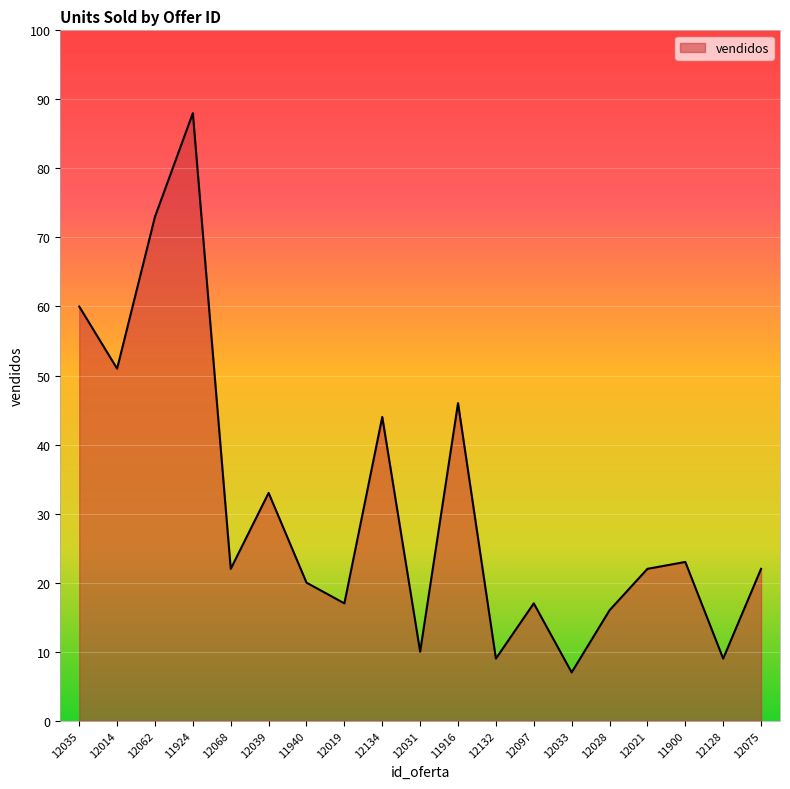

Reading right to left, list all the values displayed in this chart.

22	9	23	22	16	7	17	9	46	10	44	17	20	33	22	88	73	51	60